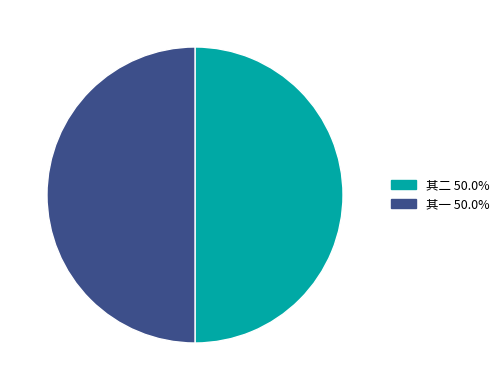

How many segments does this pie chart have?

2